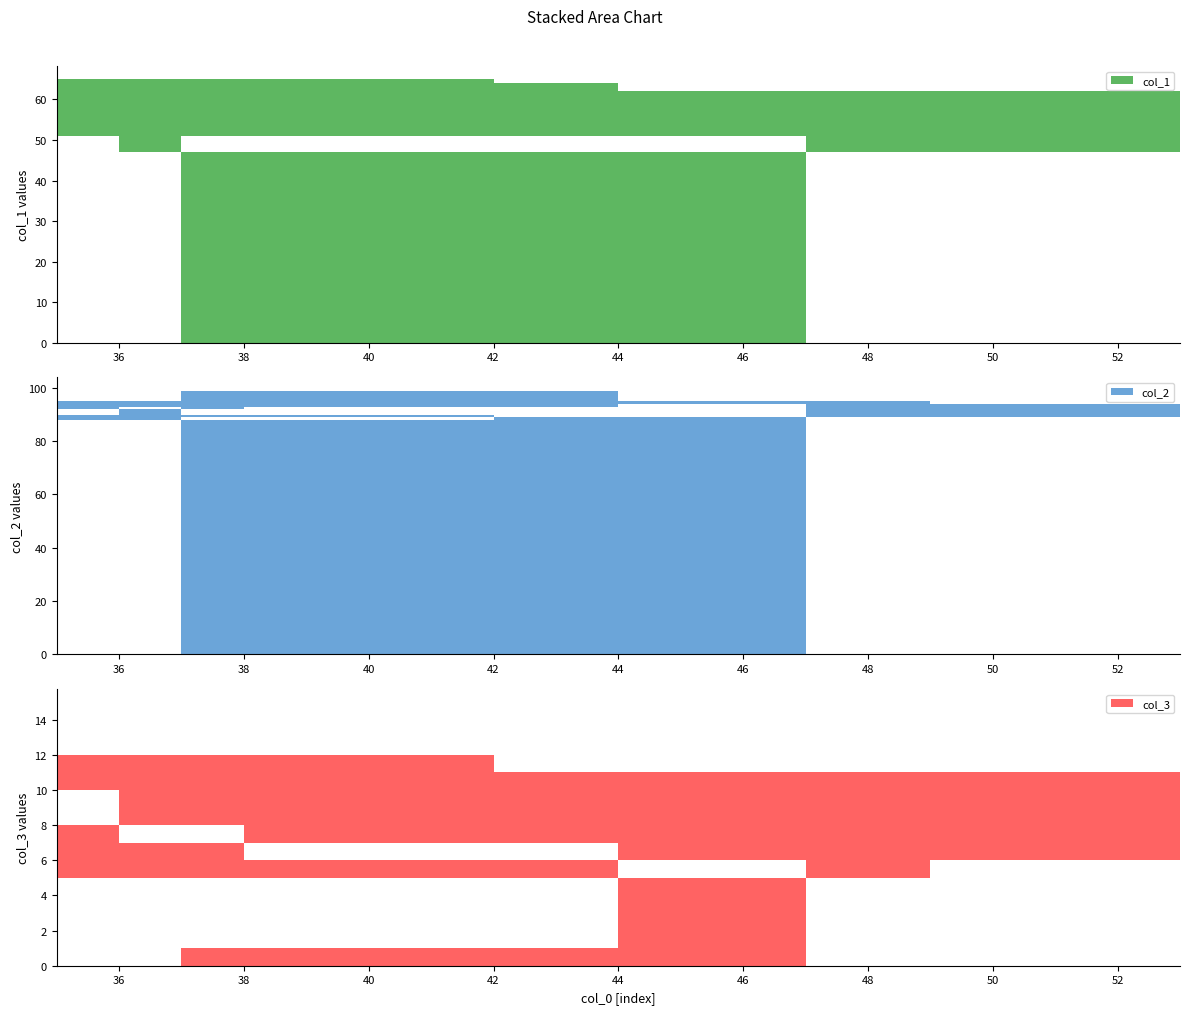

Reading left to right, extract all data points from this chart.

col_1: 53	51	65	58	65	62	47	64	56	63
col_2: 94	95	90	88	92	94	89	93	99	85
col_3: 6	5	10	12	8	6	11	7	1	15